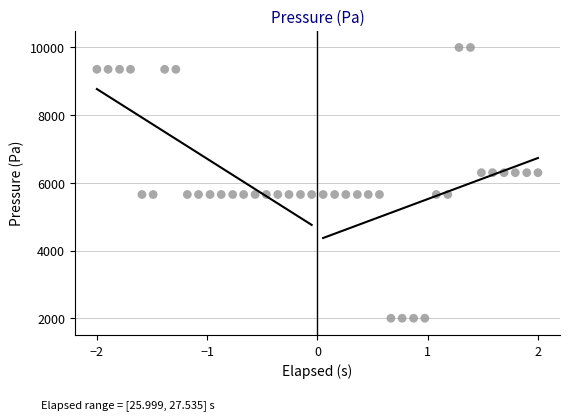

What is the range of X values (max minus min)?

4.0